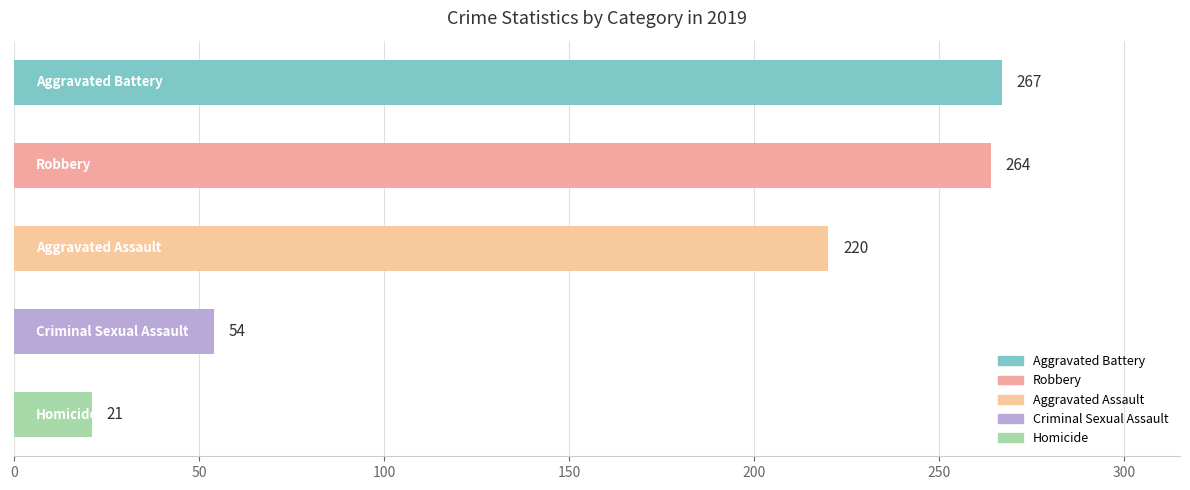

What is the value of the 1st bar from the top?

267